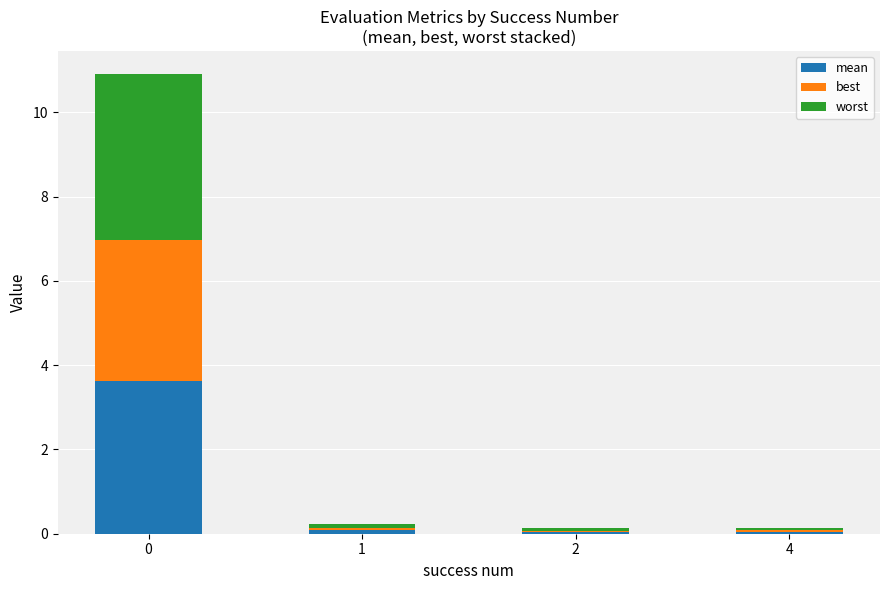

How many data points does each series have?

4